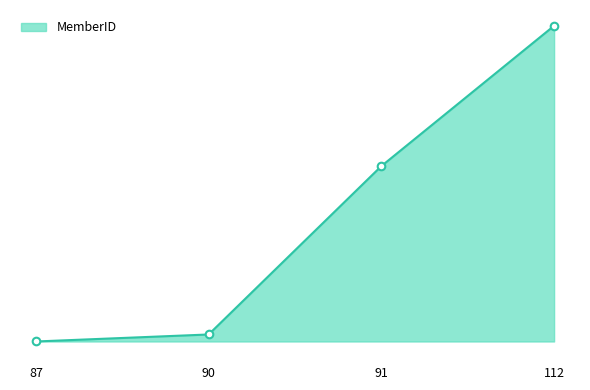

Which has a higher value, 87 or 90?

90